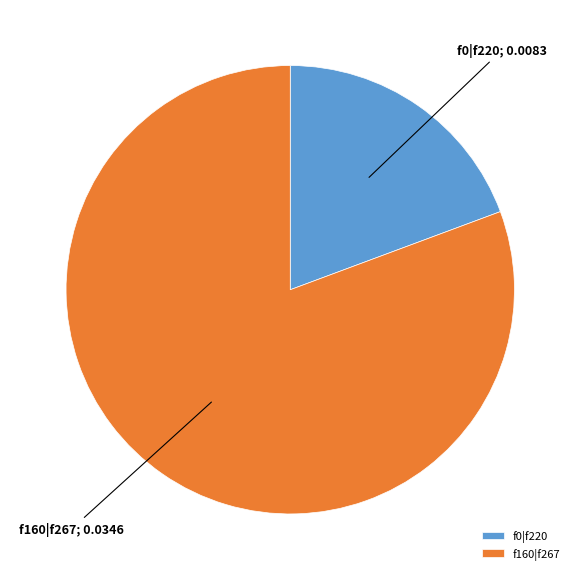

Is f160|f267 the majority of the pie?

Yes